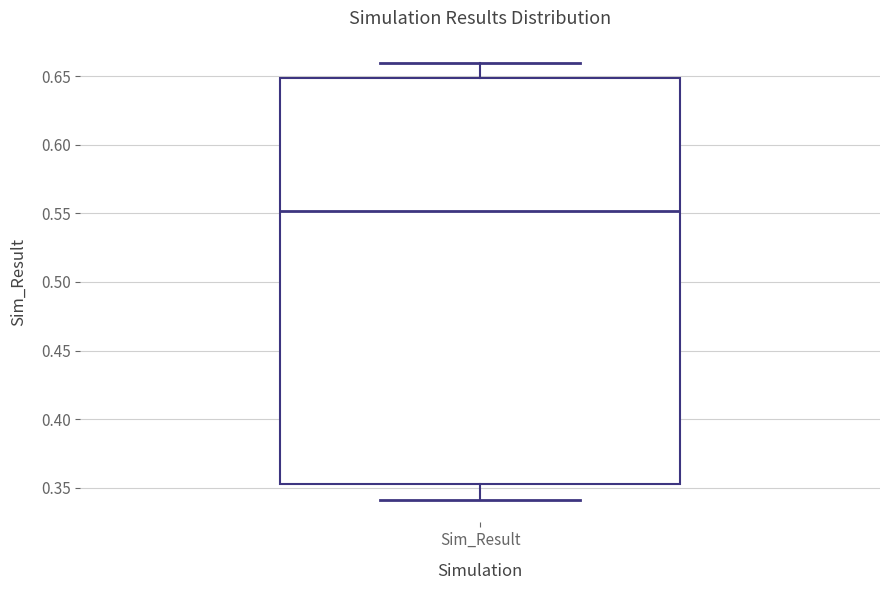

Read this box plot against the y-axis: the position of the median line, the range covered by the box, and the ends of both whiskers. The values are not printed on the chart, so give them approximately, as read against the axis.

median 0.550, box 0.355 to 0.650, whiskers 0.340 to 0.660